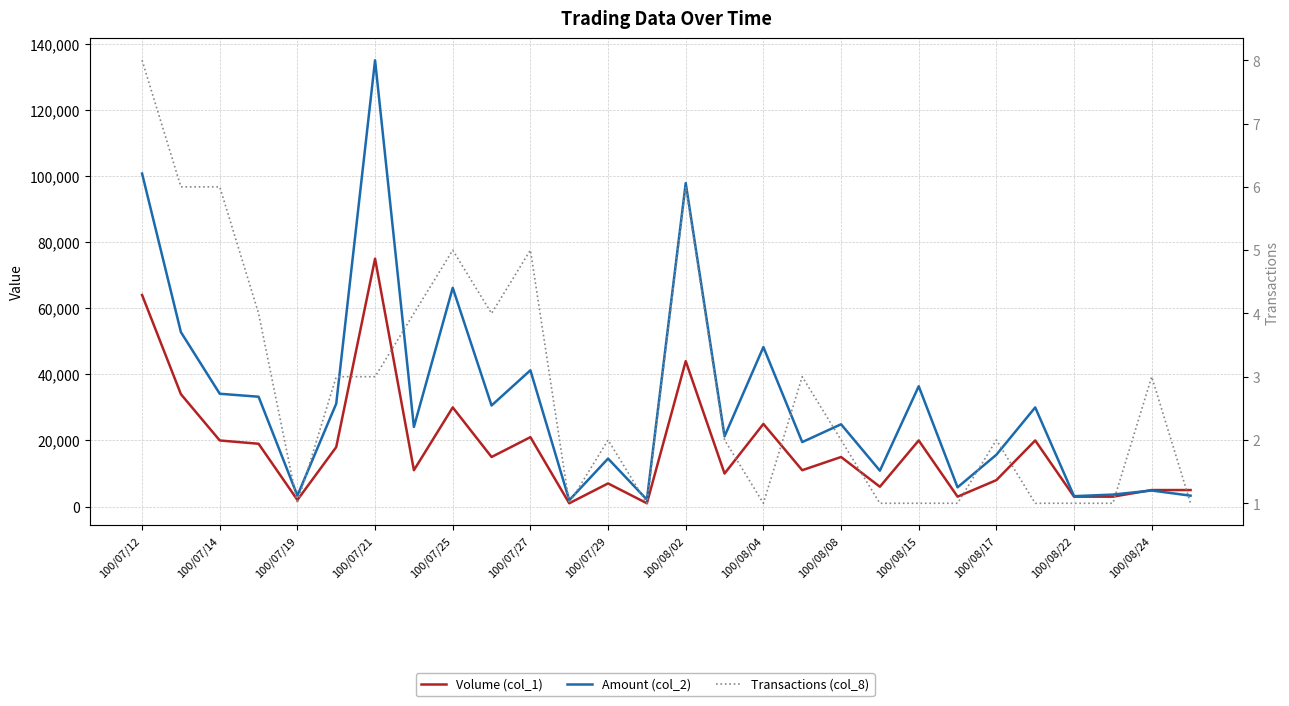

How many data points in Volume (col_1) are less than 15000?

14